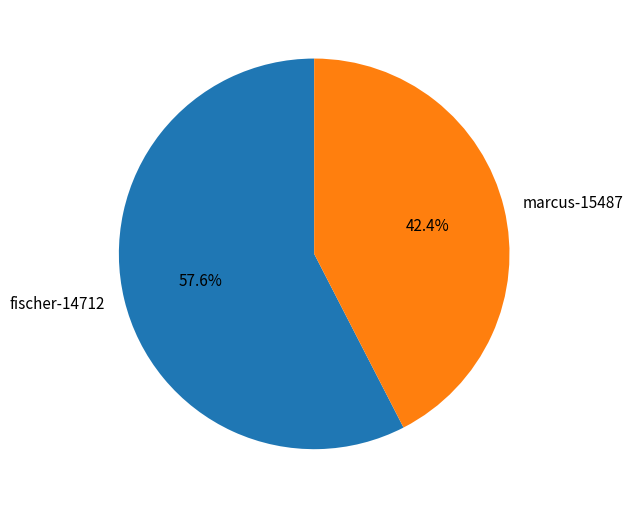

Which has a higher value, fischer-14712 or marcus-15487?

fischer-14712